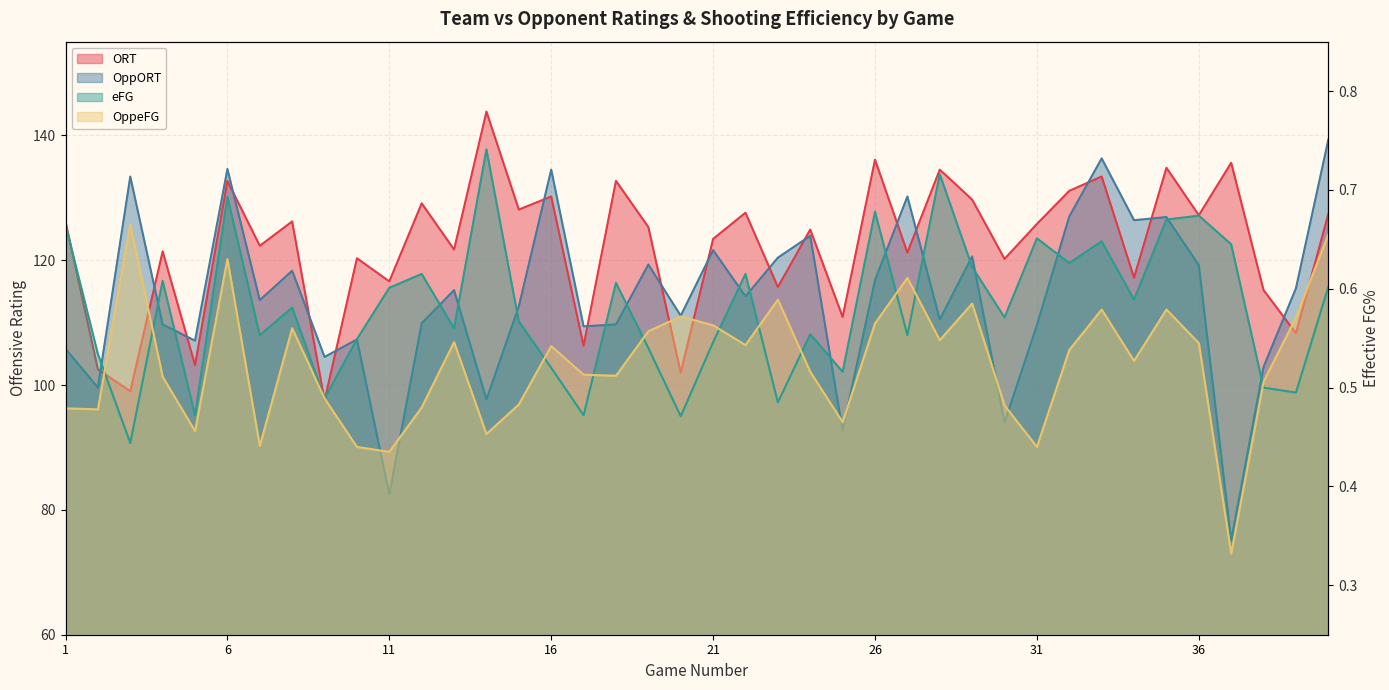

How many times do ORT and OppORT cross each other?

17